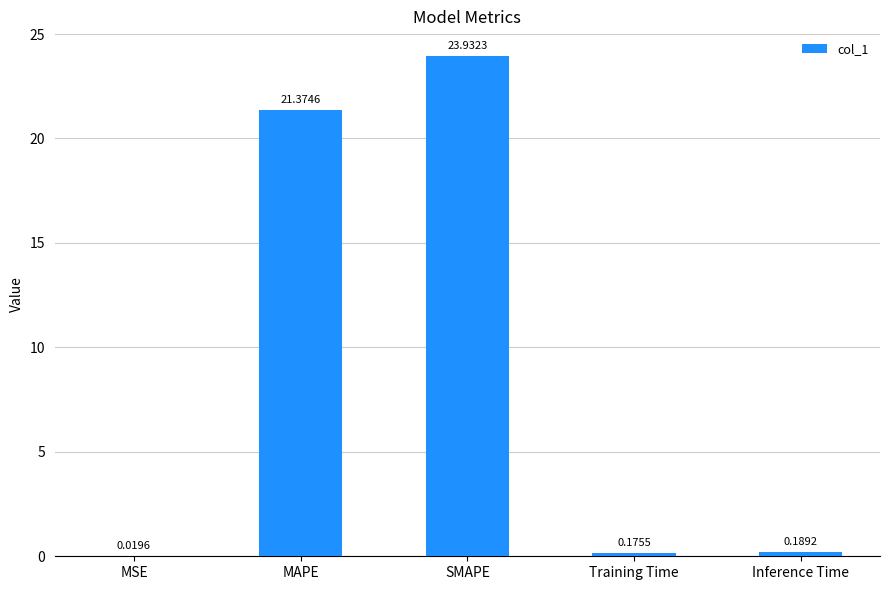

What is the sum of all values?

45.7